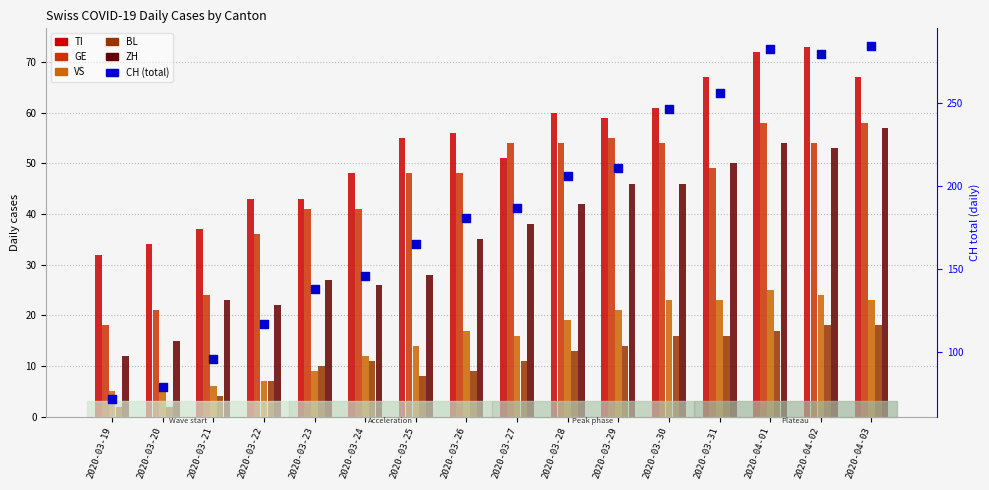

At which category is the sum across all series the highest?

2020-04-01